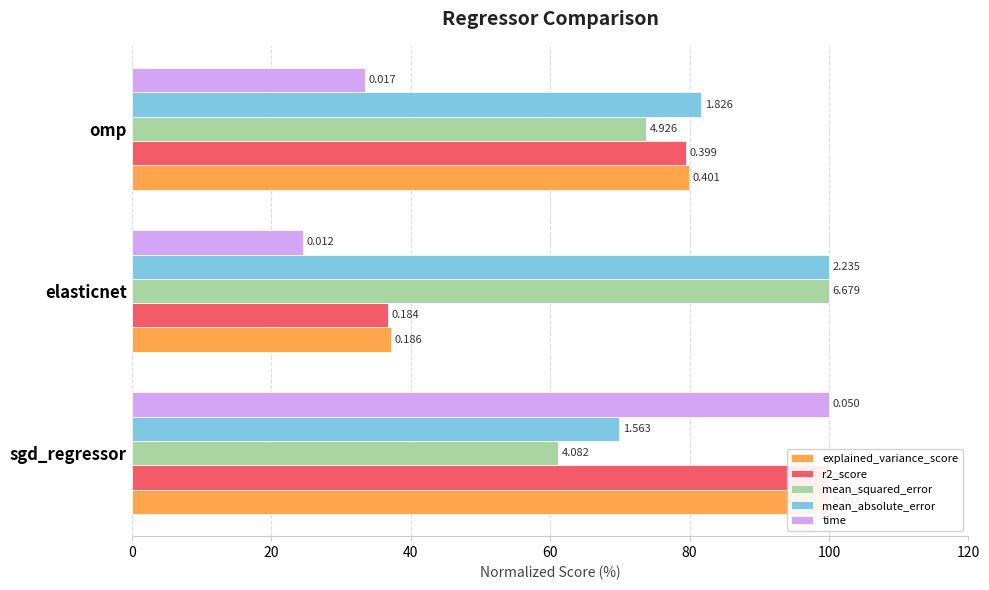

What is the maximum value for r2_score?

100.0